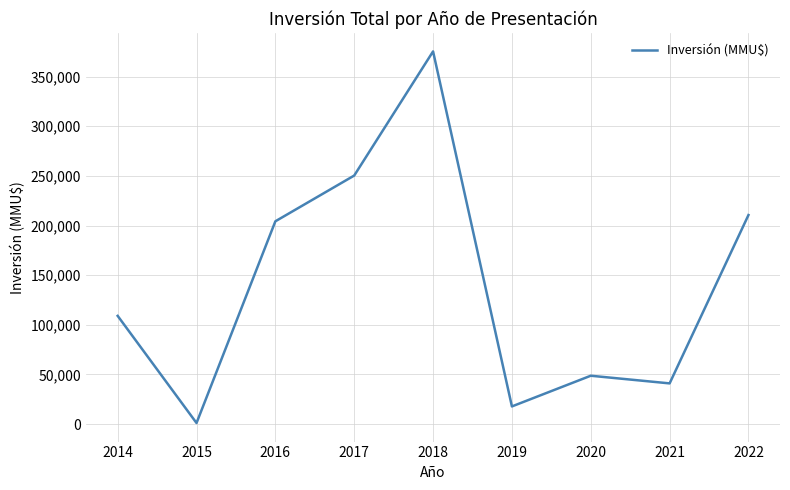

Approximately how many times larger is the value at 2021 compared to 2017?

0.2